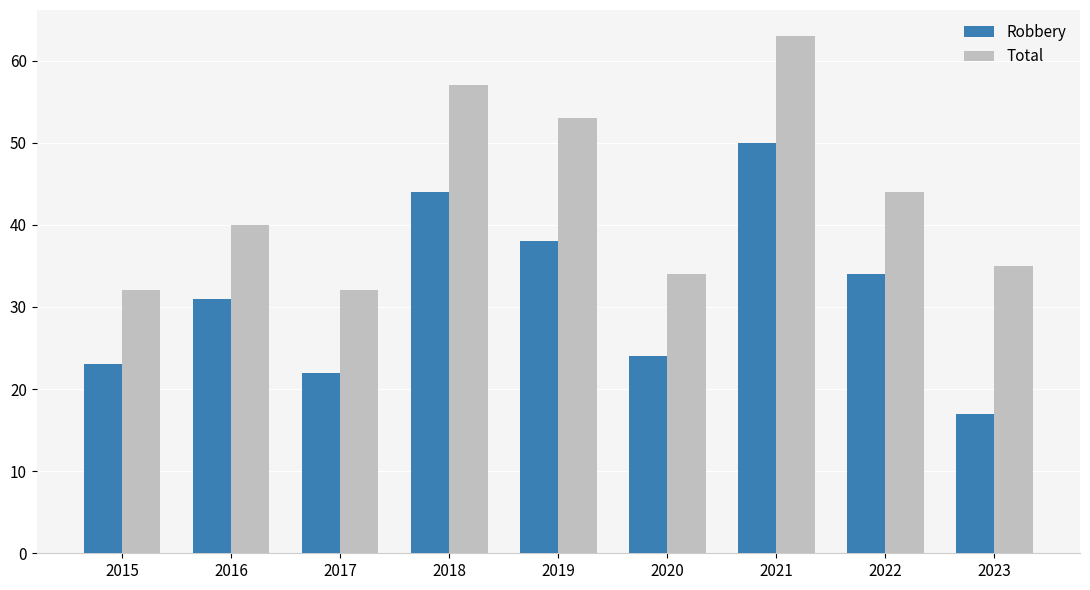

Which category has the lowest value in the Robbery series?

2023